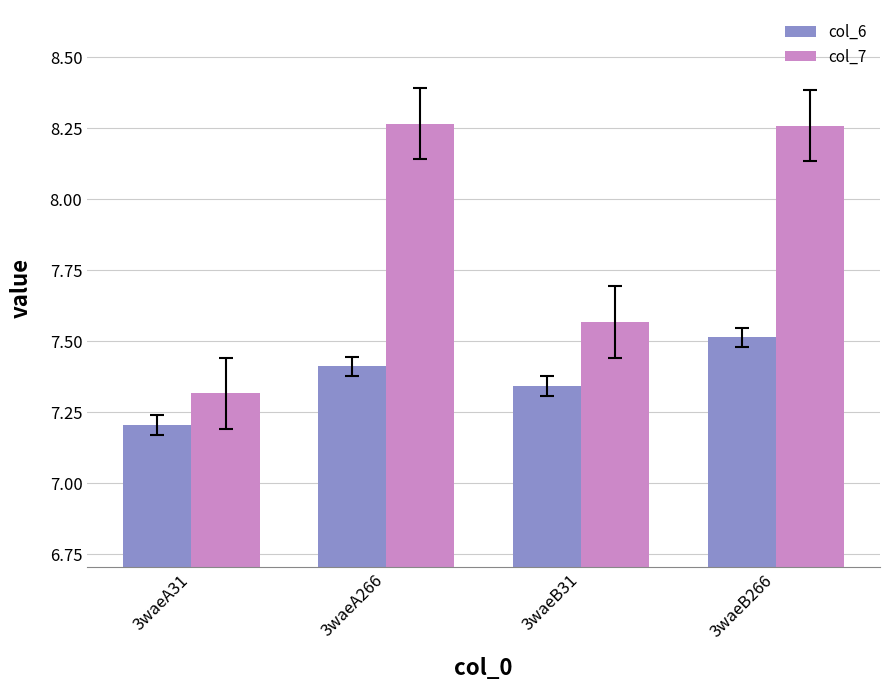

Which label corresponds to the smallest value in the chart?

3waeA31